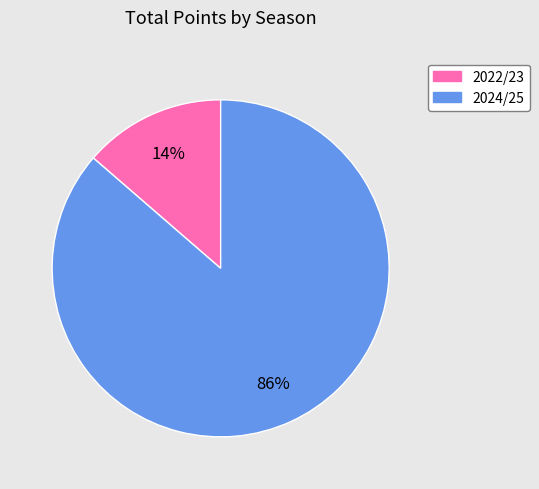

Rank the categories by value from highest to lowest.

2024/25, 2022/23